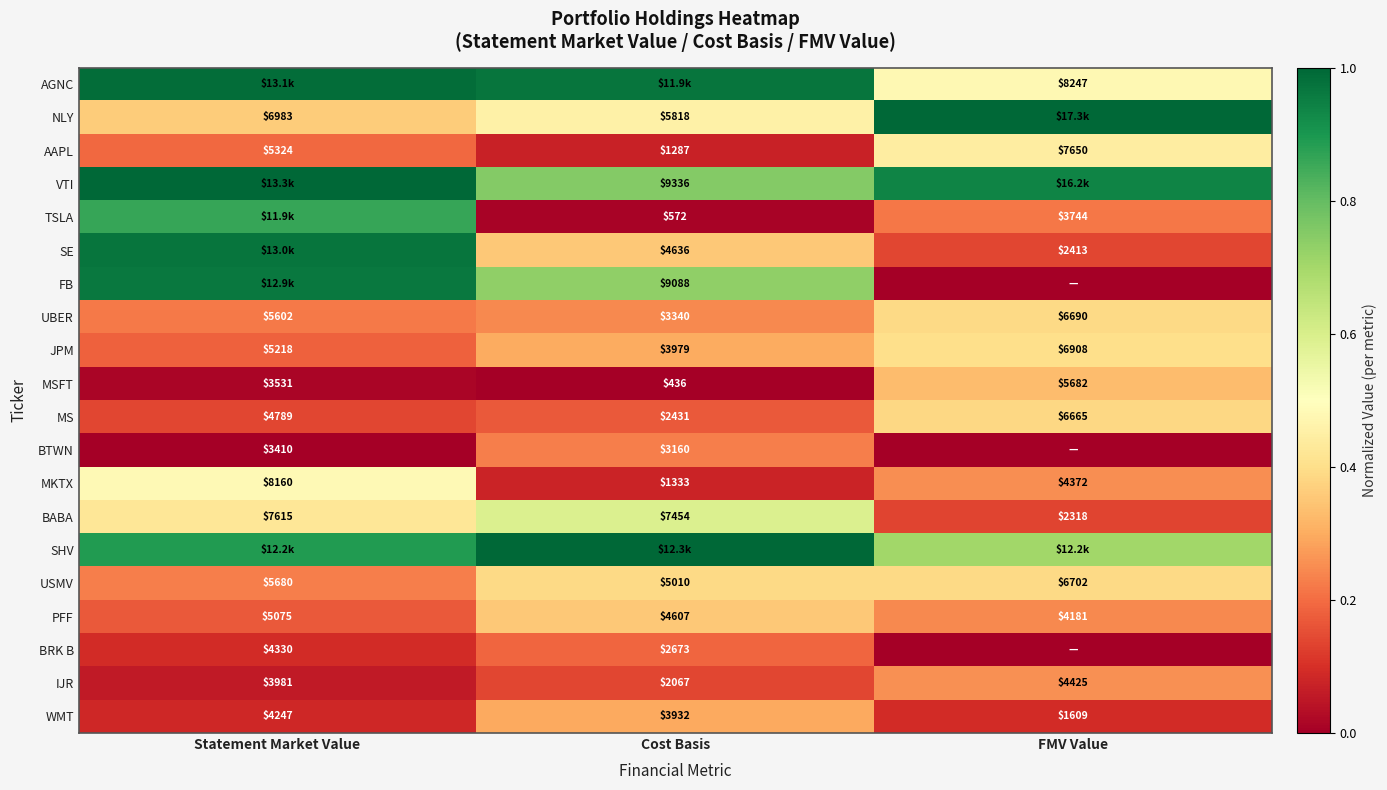

Which category has the lowest value in the BABA series?

FMV Value